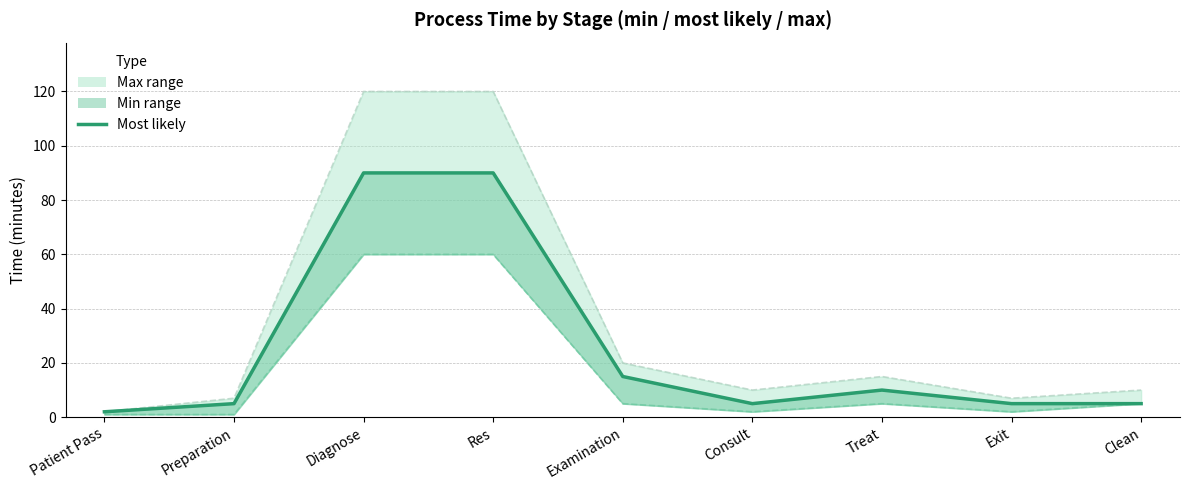

What is the sum of the most_likely values at Examination and Preparation?

20